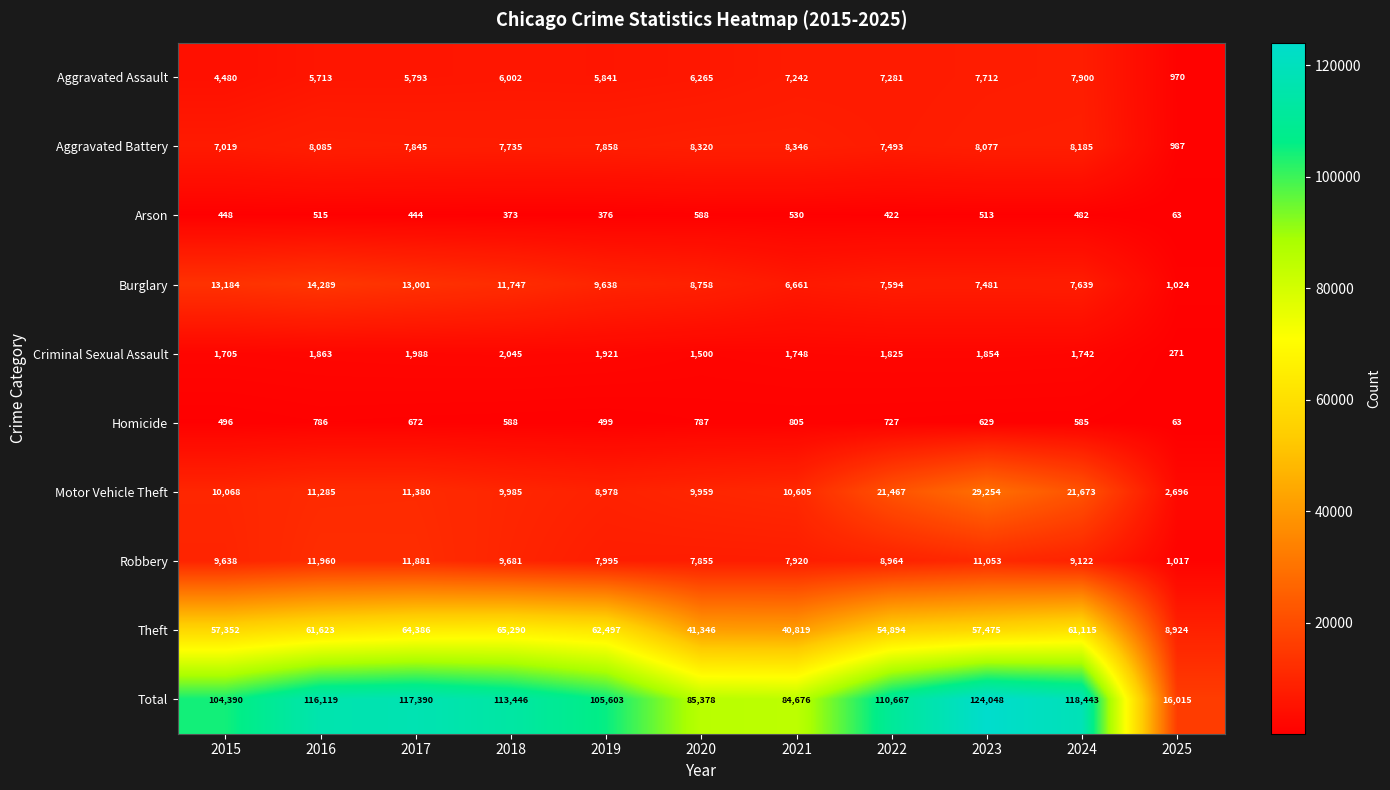

How many series are shown in this chart?

10